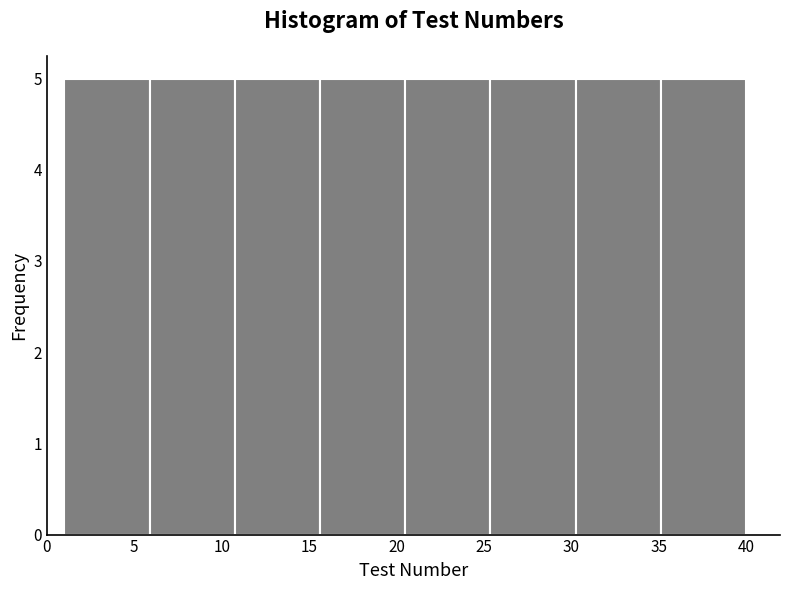

Reading left to right, transcribe this chart: for each bar, give the range it covers on the x-axis and its height. Neither the bar edges nor the heights are printed on the chart, so give them approximately, as read against the axes.

1.0 to 6.0: 5
6.0 to 11.0: 5
11.0 to 15.5: 5
15.5 to 20.5: 5
20.5 to 25.5: 5
25.5 to 30.5: 5
30.5 to 35.0: 5
35.0 to 40.0: 5